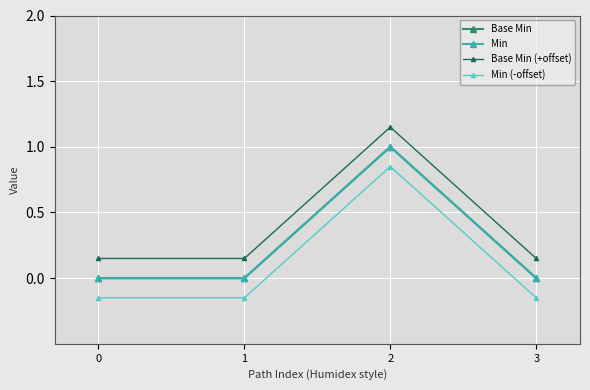

True or false: Min and Base Min cross at least once.

False